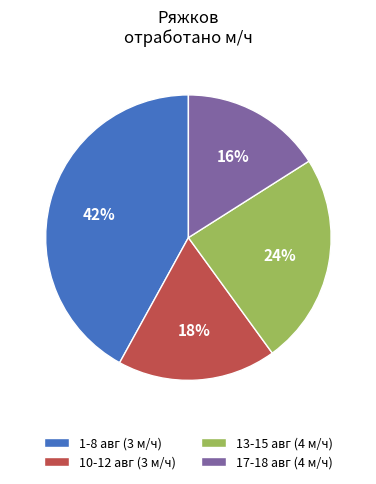

Is the sum of 17-18 авг (4 м/ч) and 13-15 авг (4 м/ч) greater than half?

No